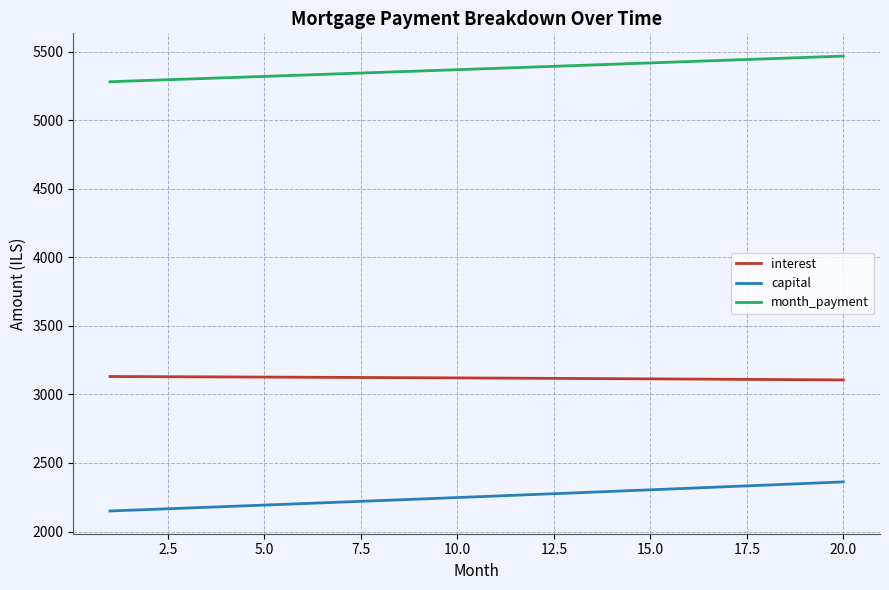

Rank the series by their maximum value, from highest to lowest.

month_payment, interest, capital